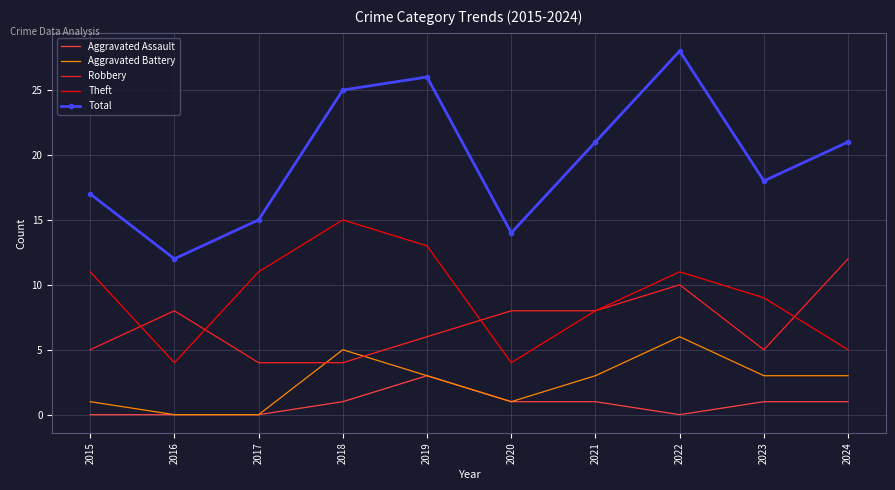

The value of Total at 2024 is 5. True or false?

False